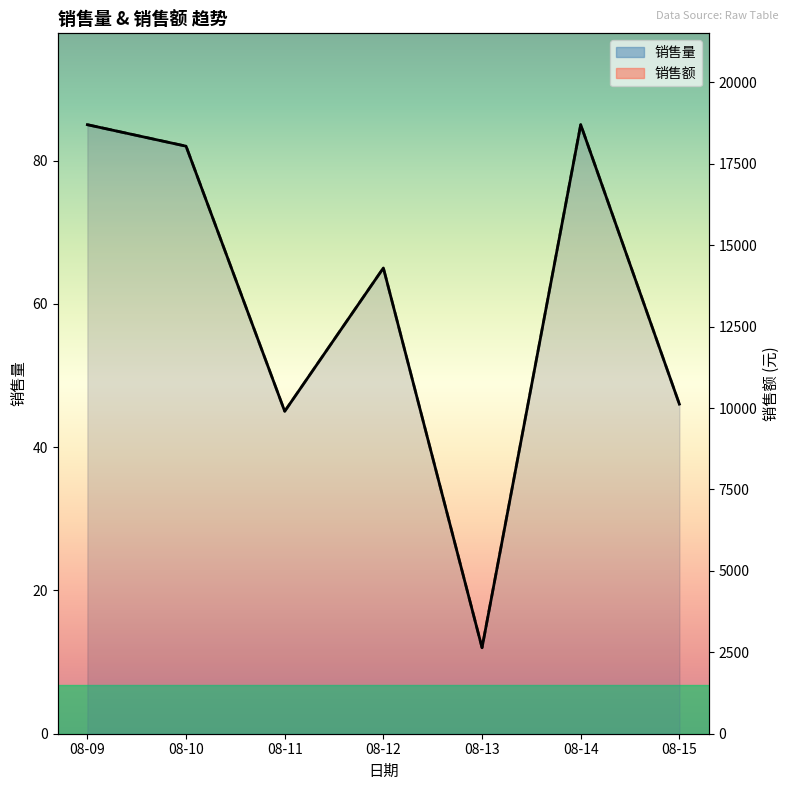

Reading left to right, extract all data points from this chart.

销售量: 85	82	45	65	12	85	46
销售额: 18700	18040	9900	14300	2640	18700	10120